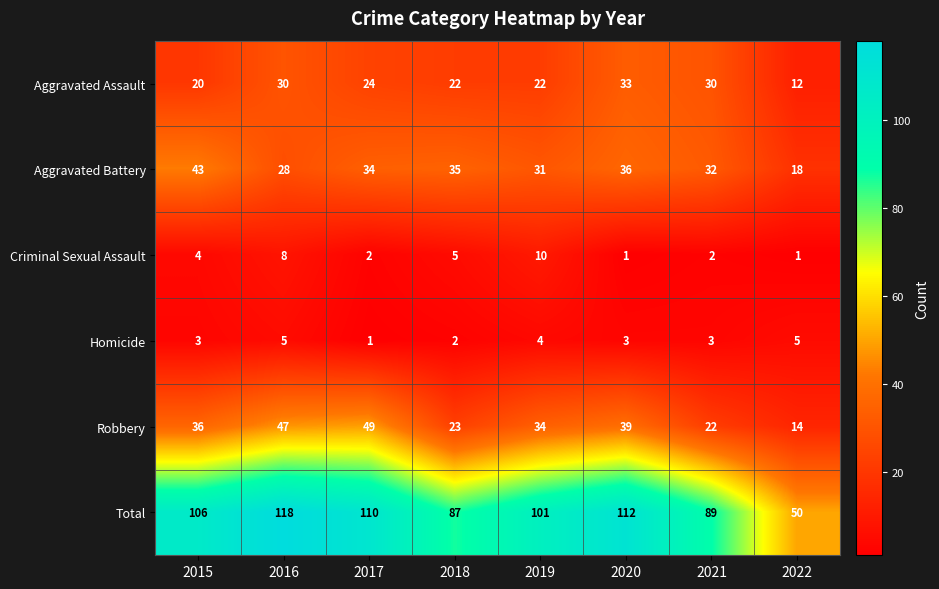

What is the sum of all Aggravated Battery values?

257